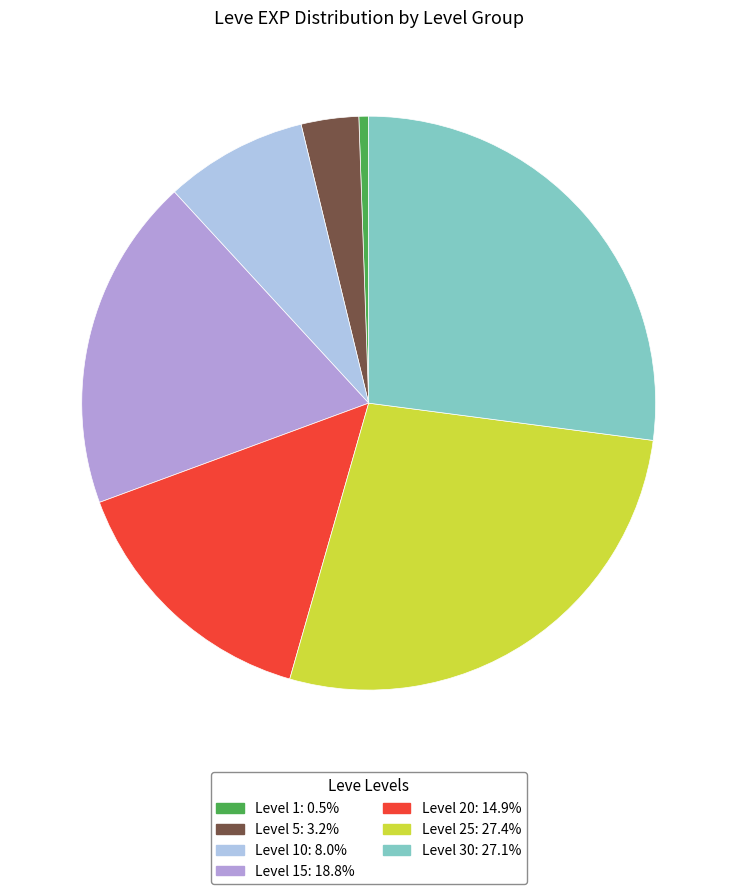

Does any single category account for the majority?

No